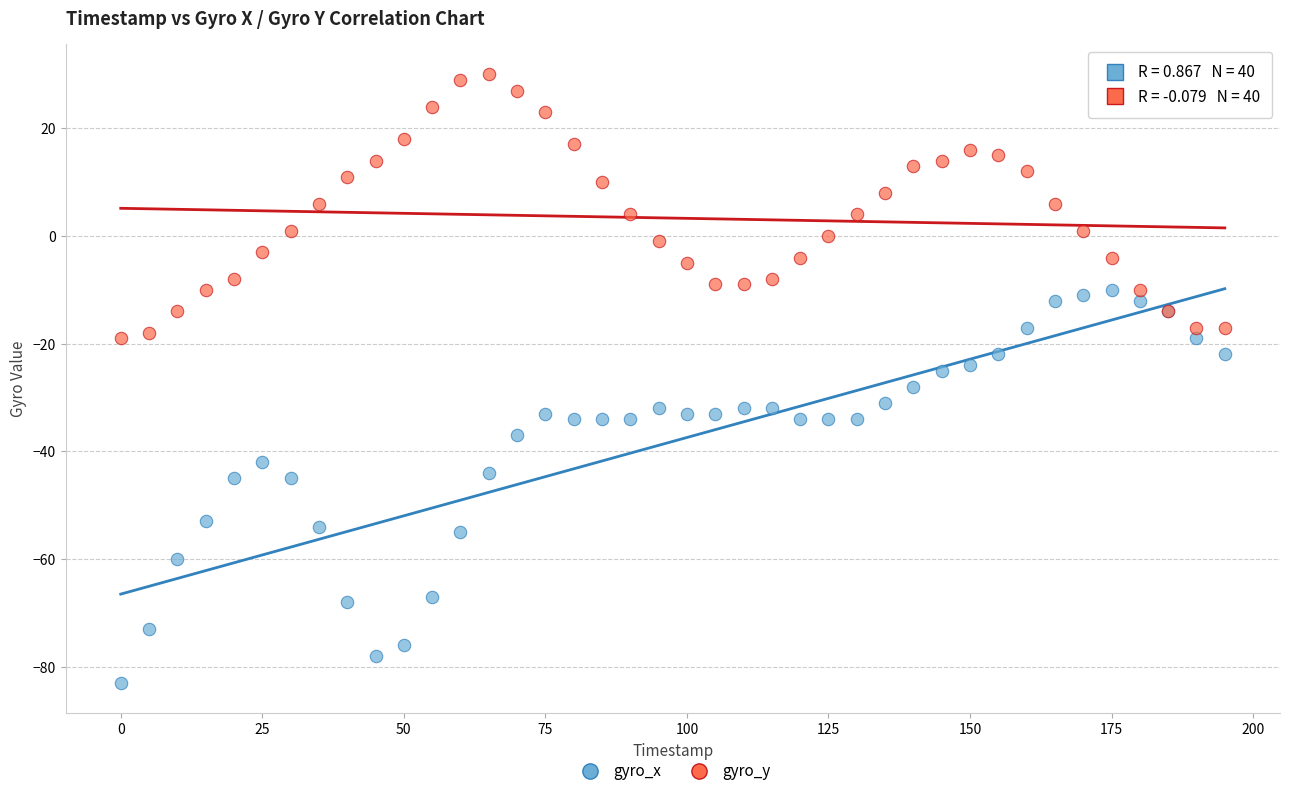

Which series has the largest Y range (max minus min)?

gyro_x